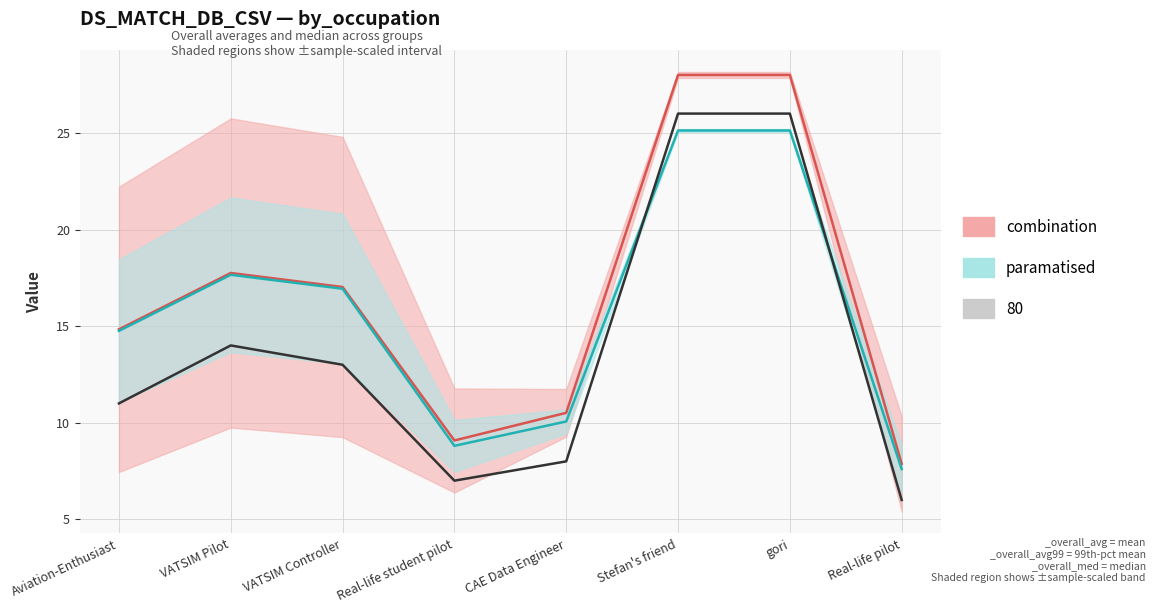

True or false: _overall_avg and _overall_avg99 intersect in this chart.

False